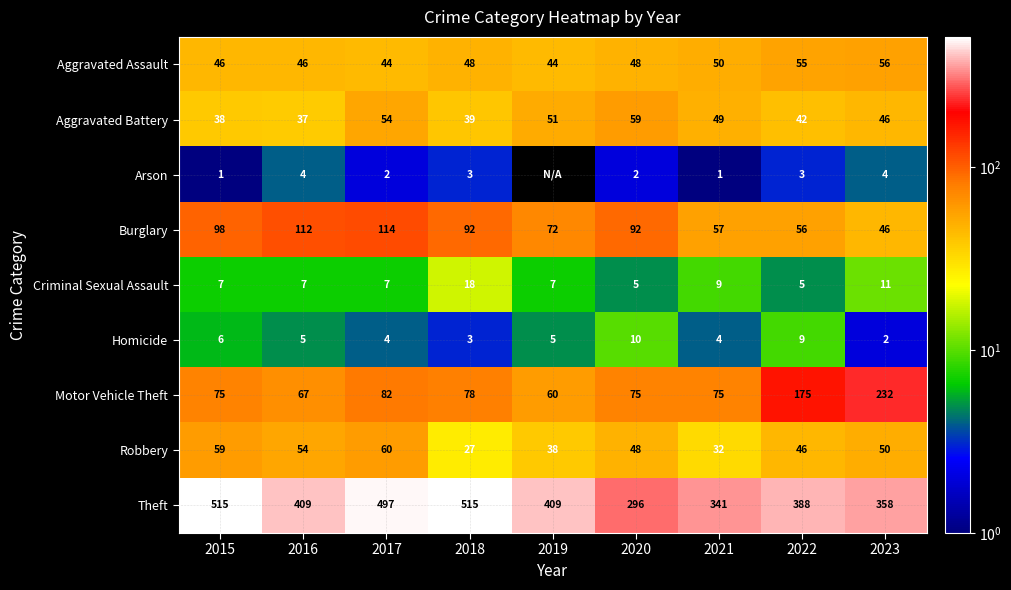

Between 2022 and 2019, which is larger?

2022